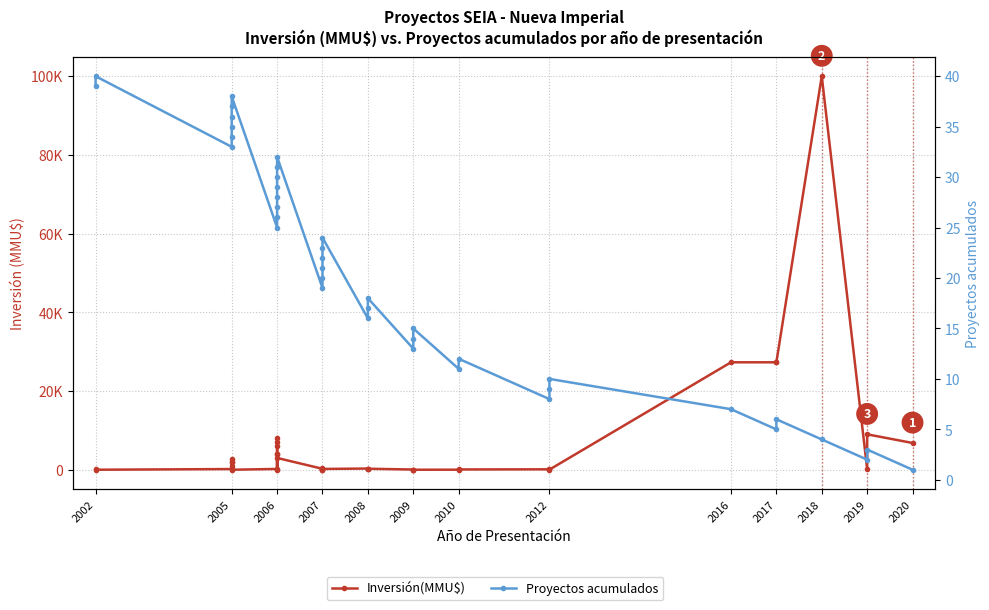

Which series changed the most between 2012 and 2020?

Inversión(MMU$)